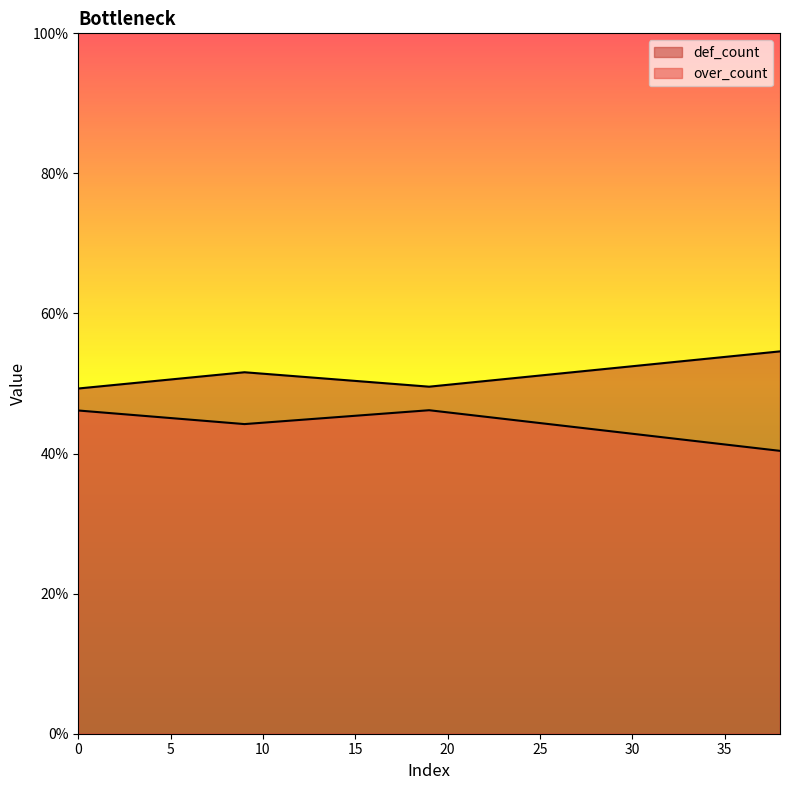

Is it true that def_count equals 0.7 at 9?

False